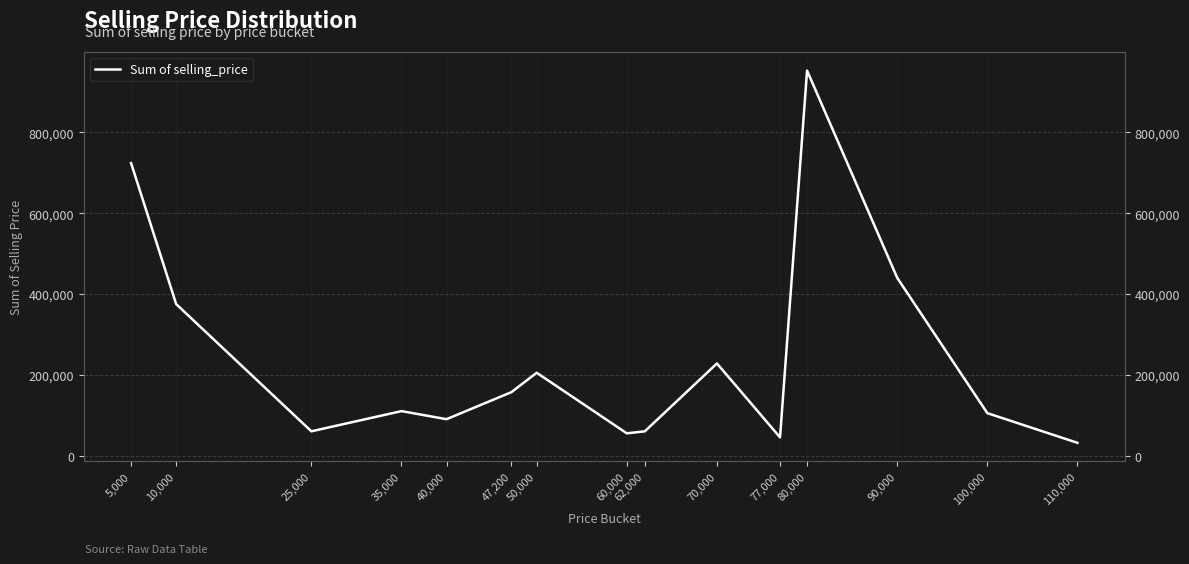

The value at 47,200 is 157000. True or false?

True